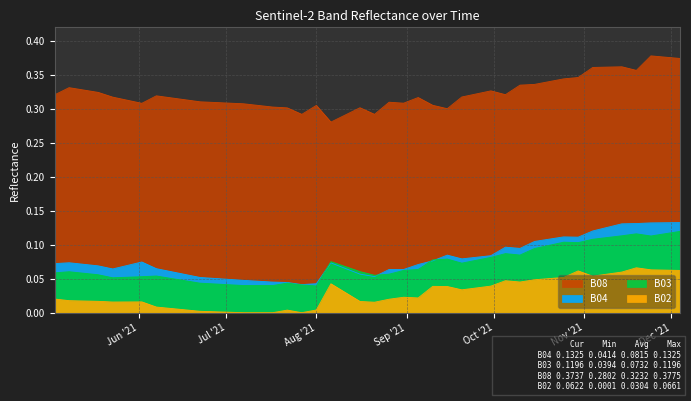

What is the maximum value shown in the chart?

0.4